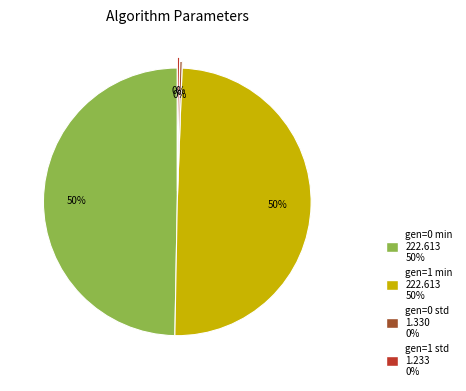

True or false: gen=0 min accounts for 50% of the total.

True